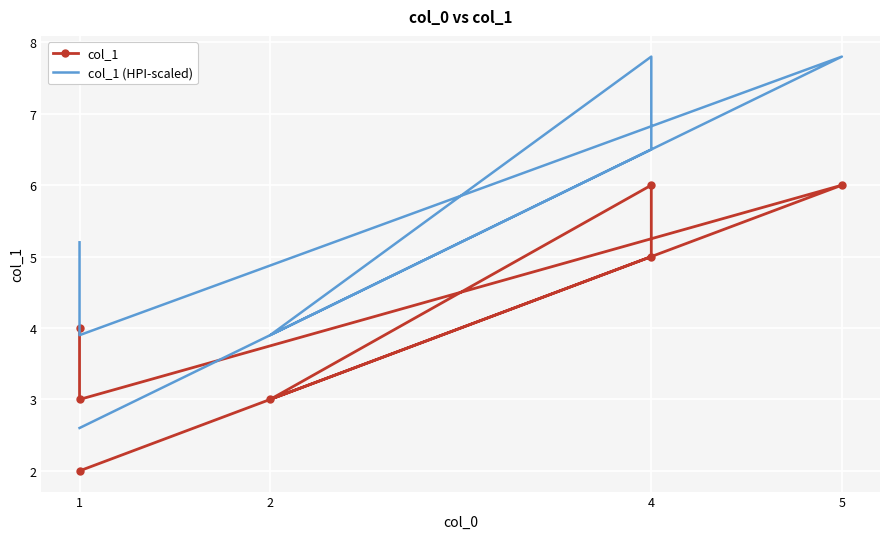

At which label is col_1 closest to 4?

1